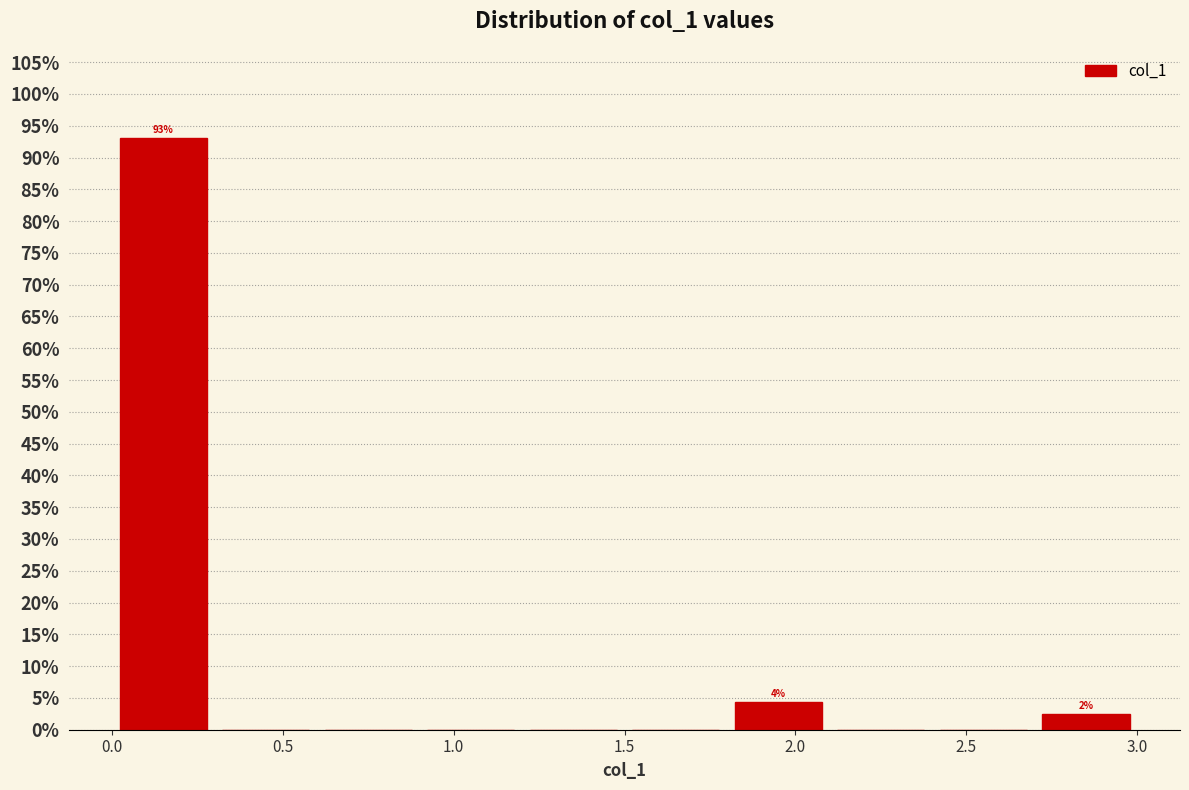

Which range on the x-axis has the tallest bar?

0.0 to 0.3